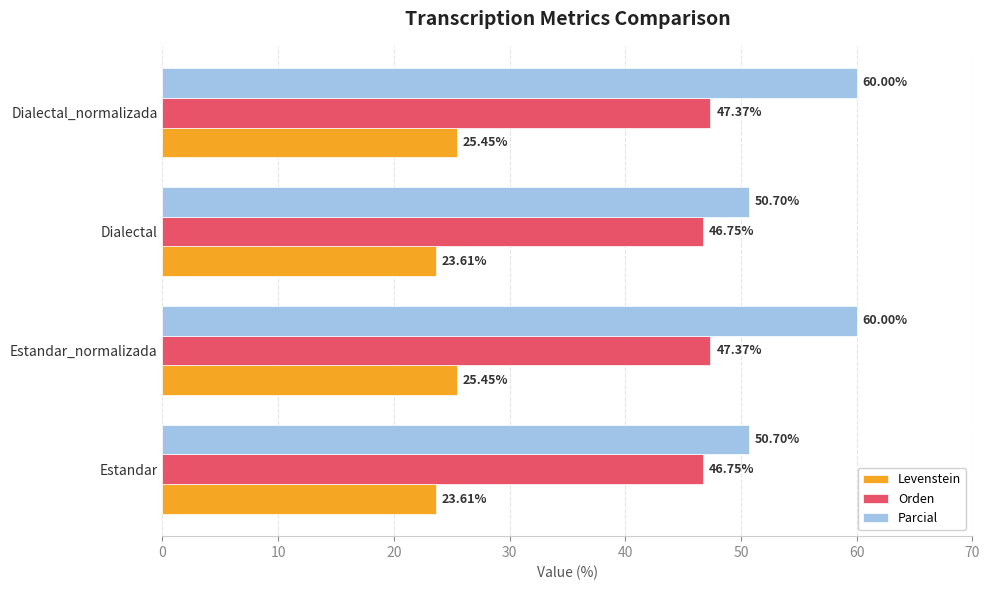

Which series has the largest total across all categories?

Parcial